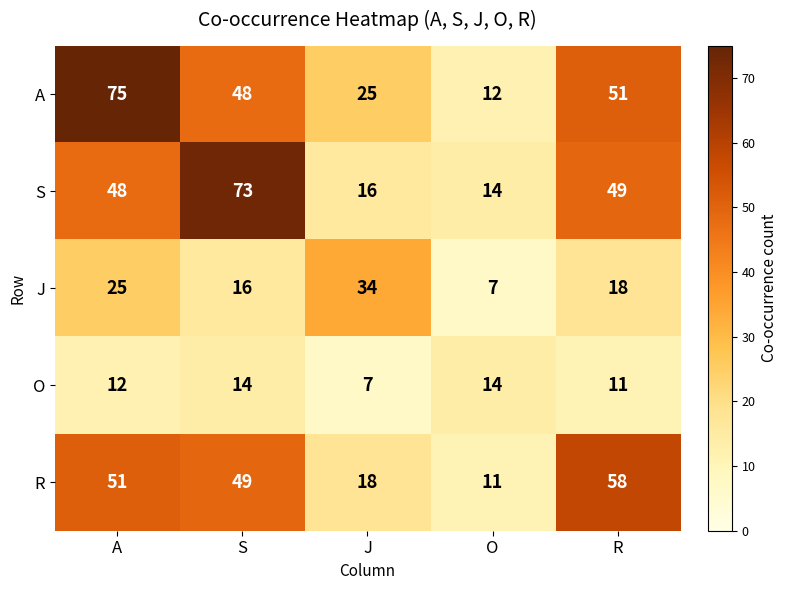

How many values in the R series are below 49?

2